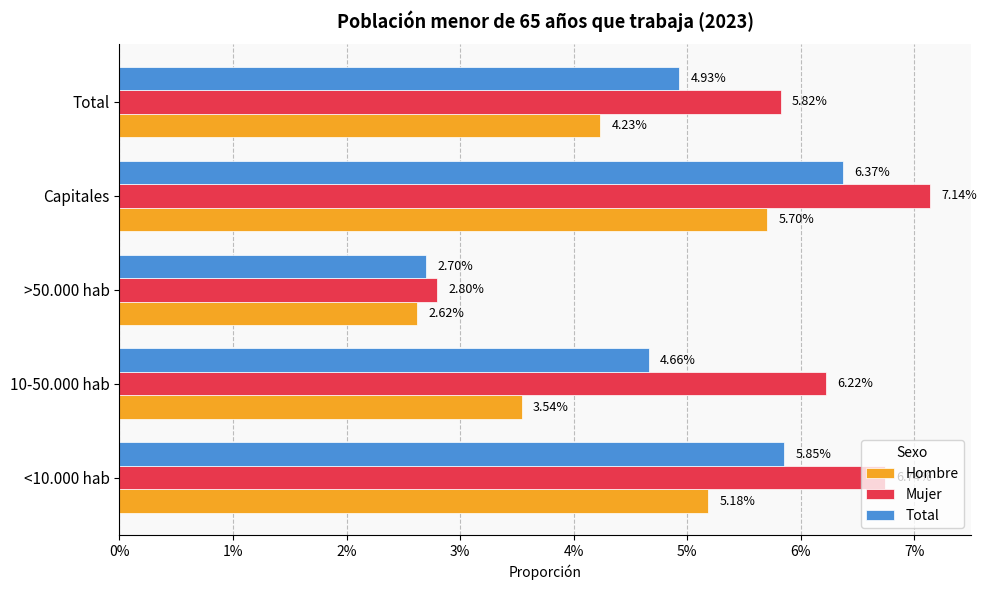

What are all the series names shown in the legend?

Hombre, Mujer, Total